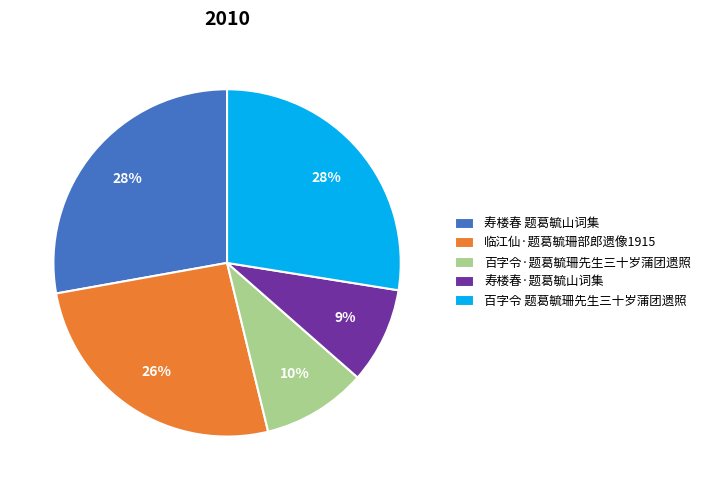

Is there a majority slice in this chart?

No